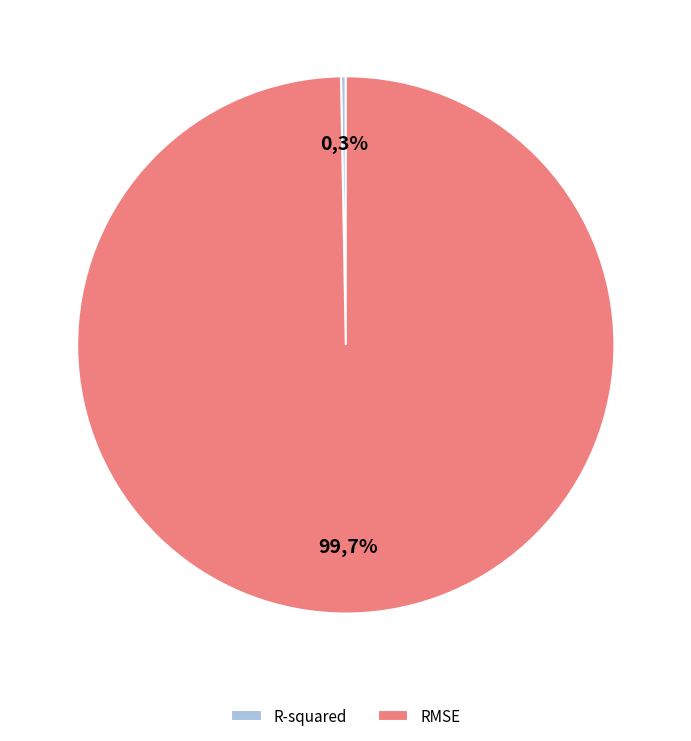

Which slice is the largest?

RMSE